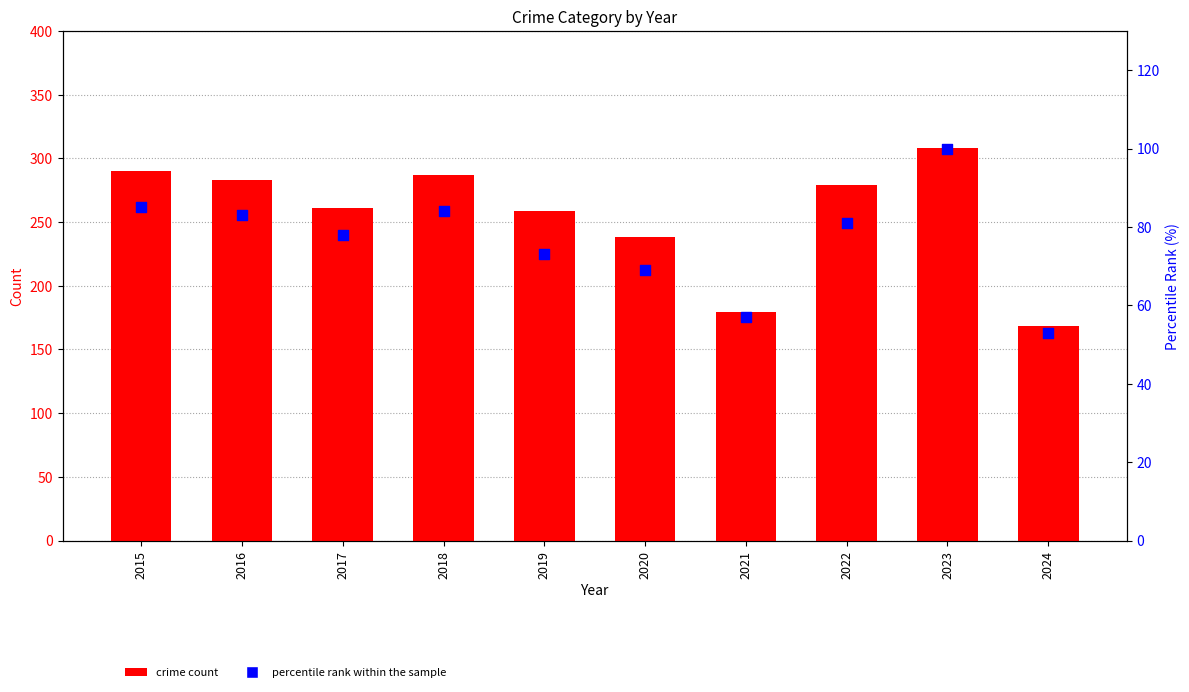

Which series reaches the minimum Y coordinate?

percentile rank within the sample